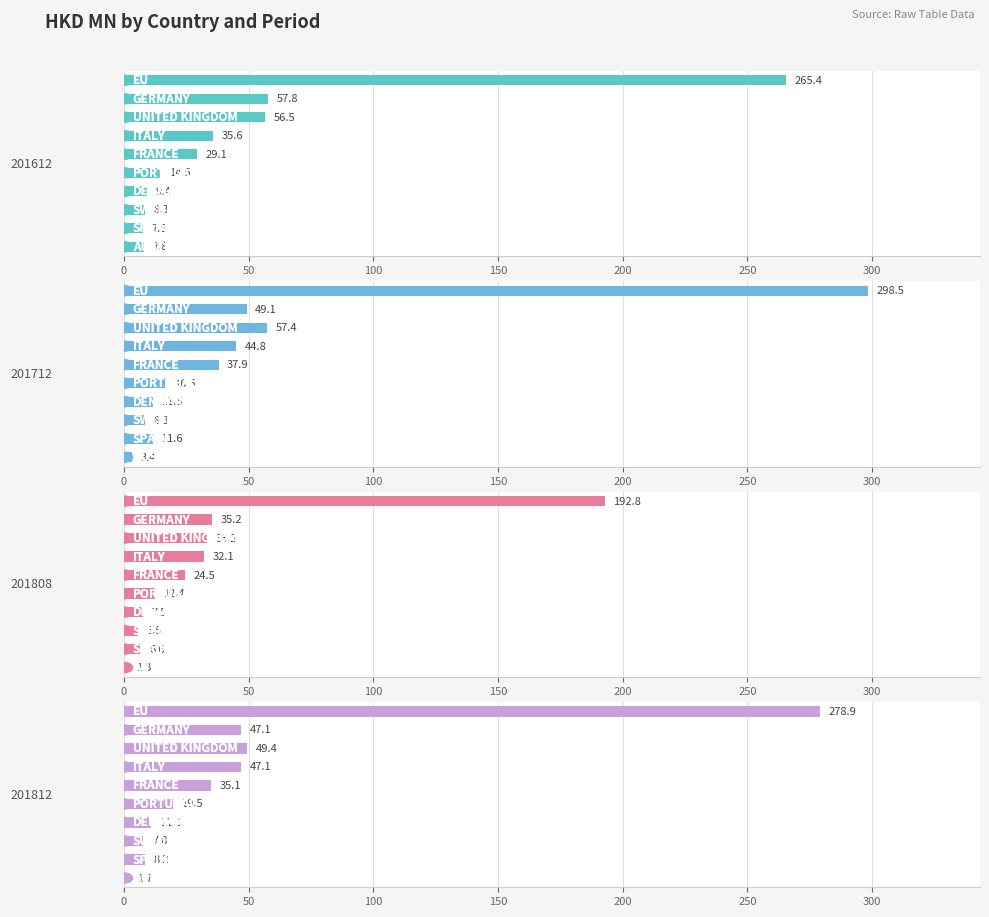

Between GERMANY and ITALY, which series saw the biggest shift?

201612